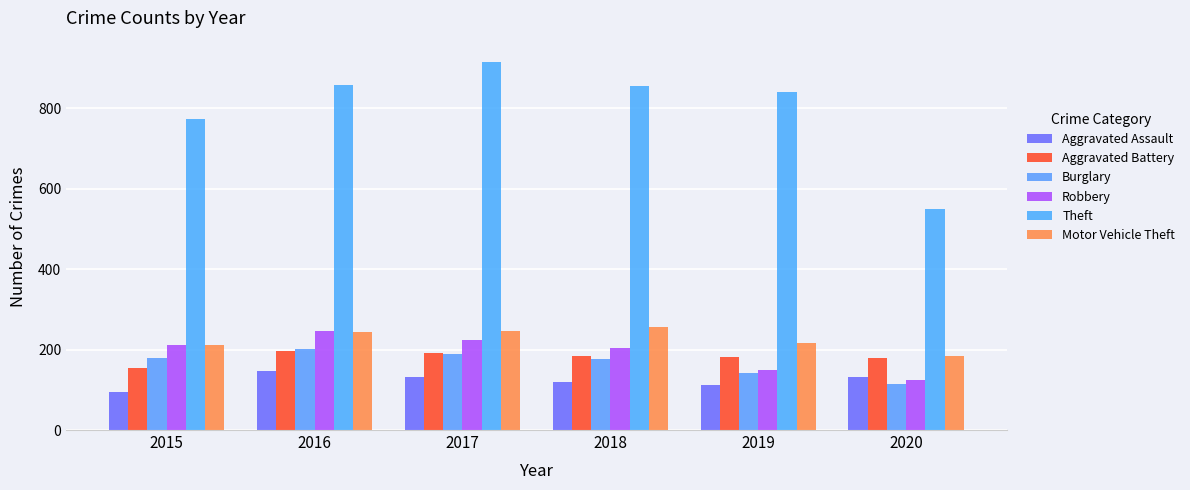

Which category has the lowest value across all series?

2015